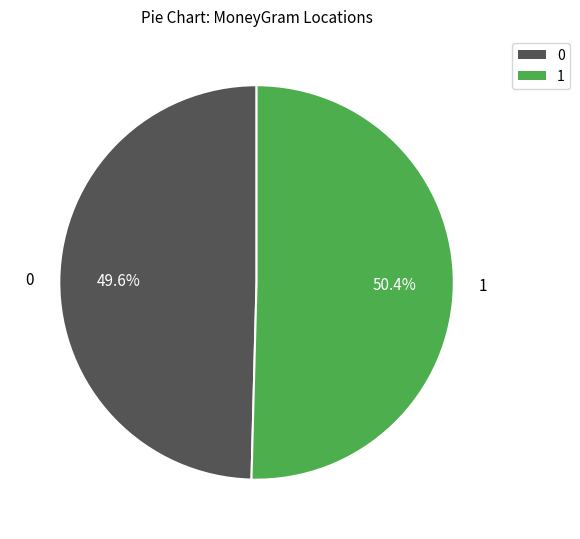

Does any single category account for the majority?

Yes